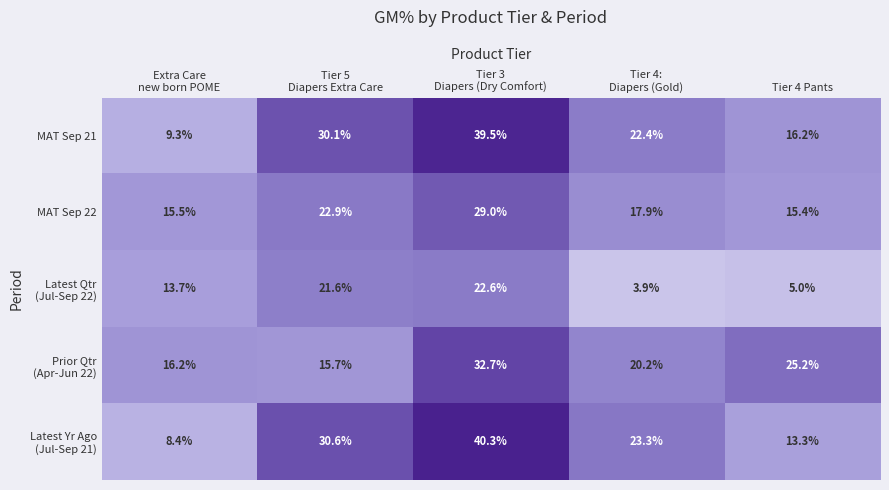

Which series has the largest total across all categories?

MAT Sep 21